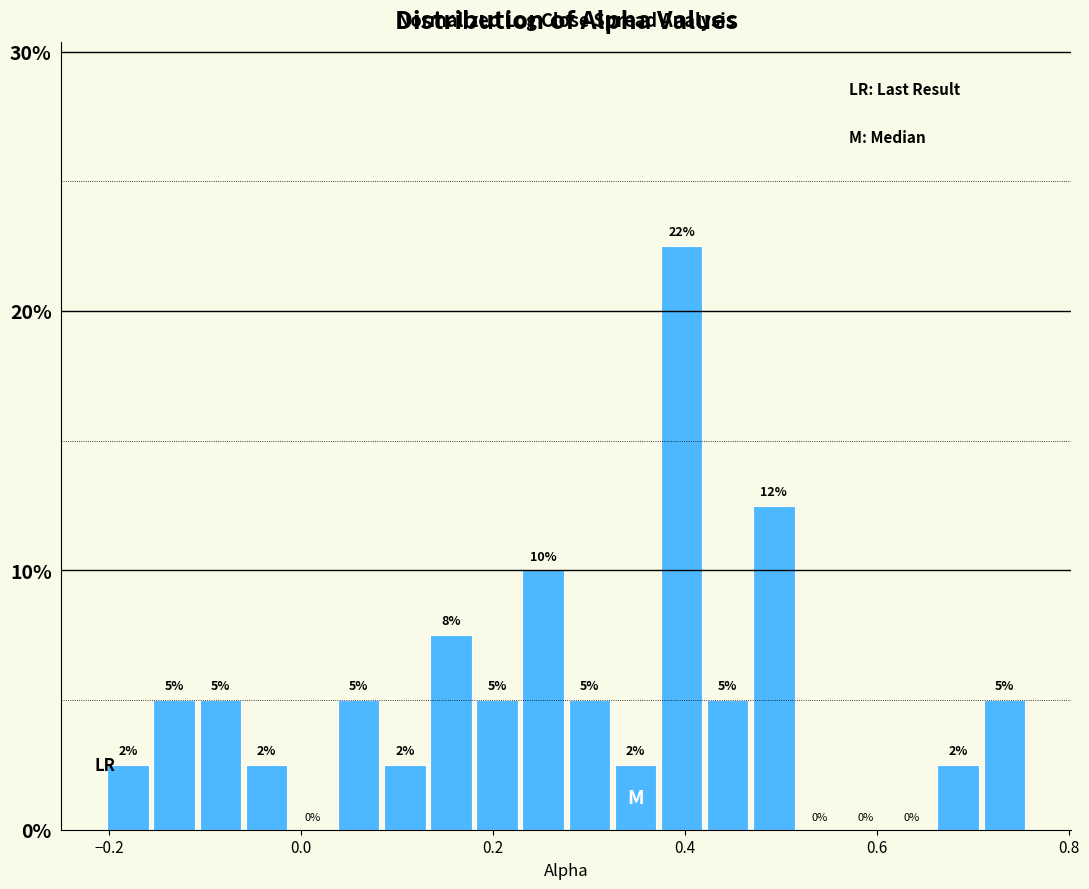

Read against the x-axis, roughly where is the centre of the tallest bar?

0.40